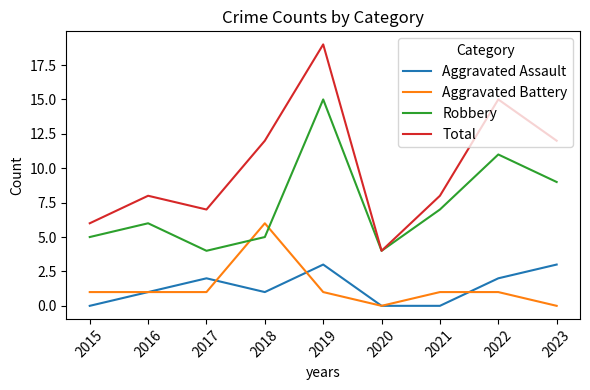

The value of Total at 2016 is 14. True or false?

False